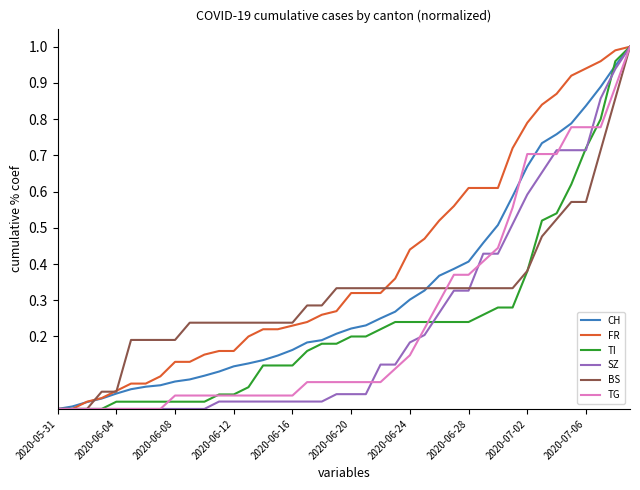

Which series has the largest total across all categories?

FR